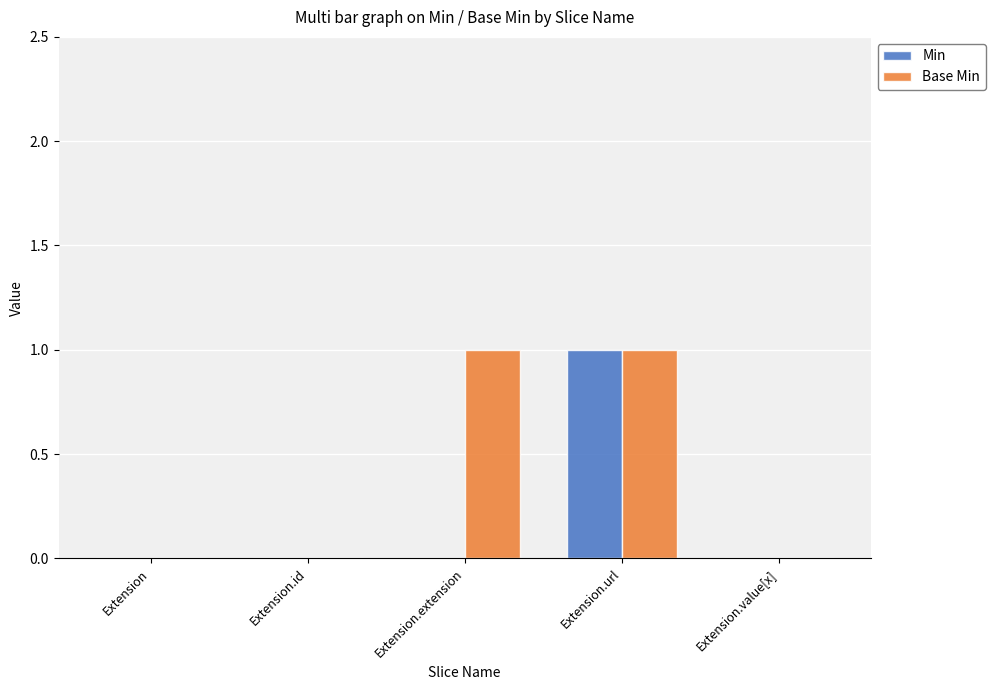

Which category has the highest value in the Min series?

Extension.url